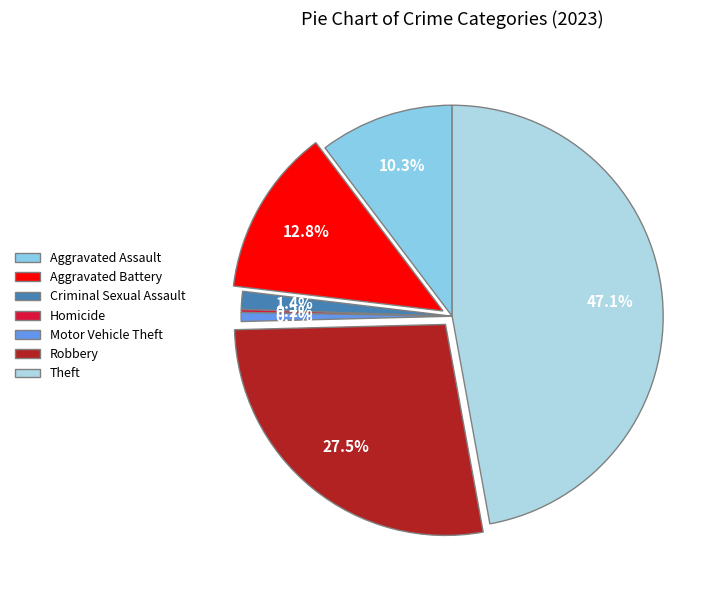

Does any single category account for the majority?

No